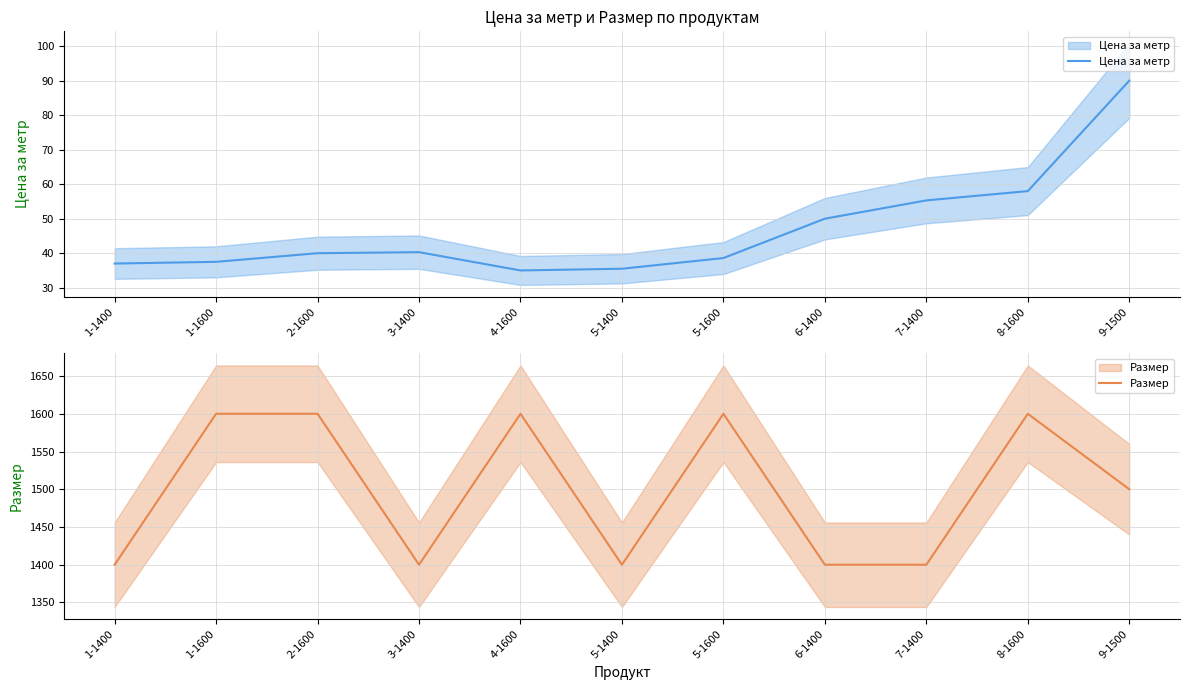

What is the label of the 6th point from the right?

5-1400